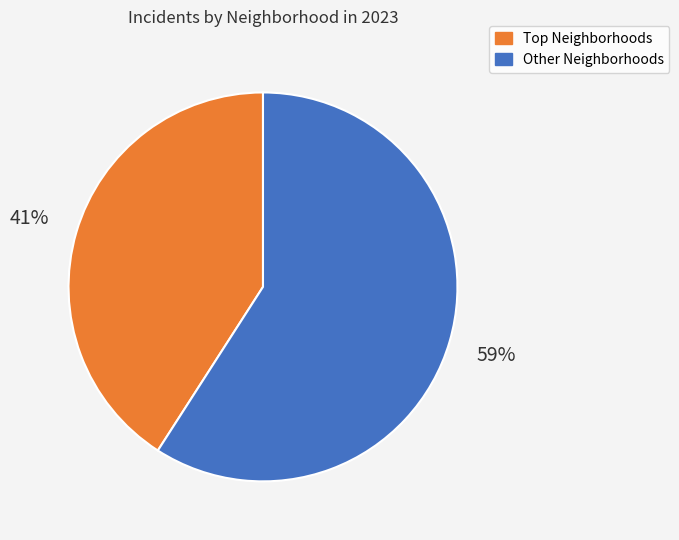

Does any single category account for the majority?

Yes